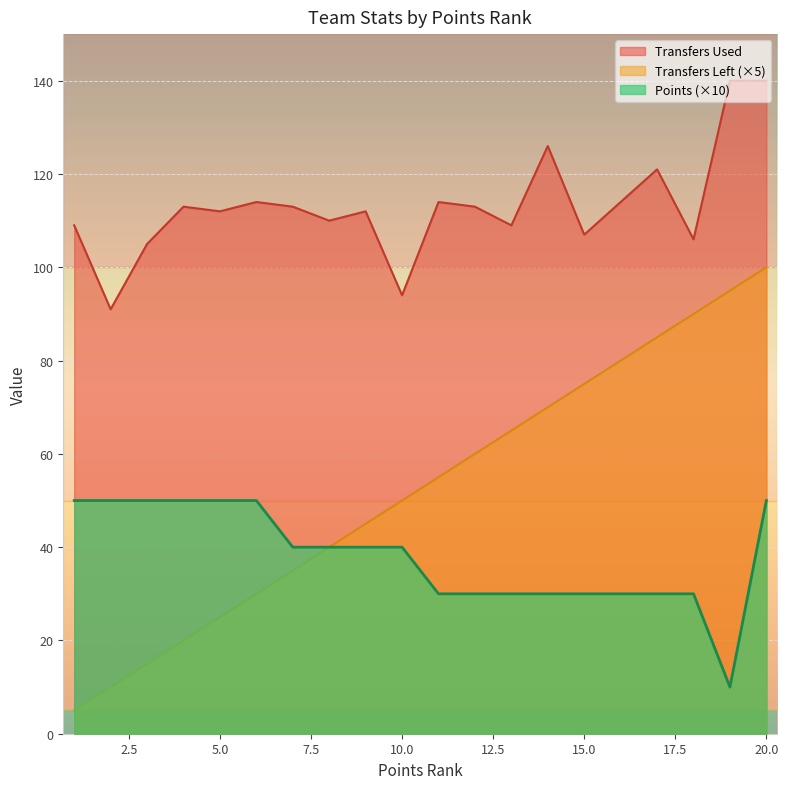

What is the difference between the Points values at 1 and 13?

20